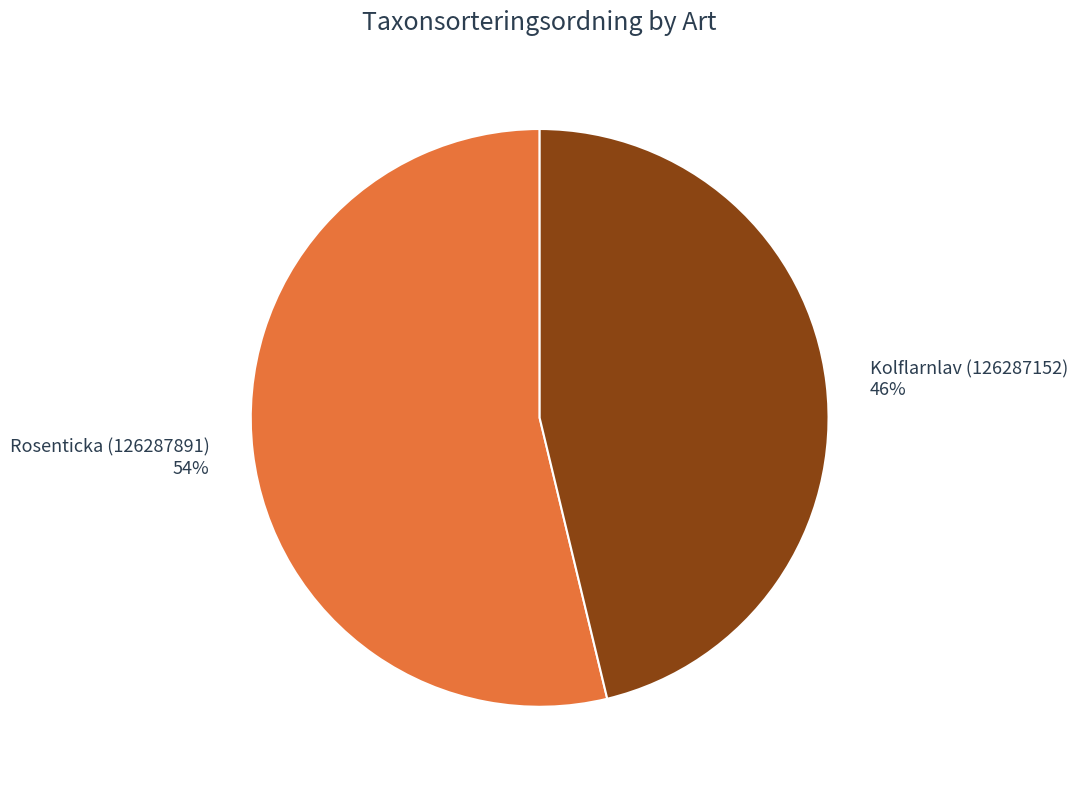

How many slices are in this pie chart?

2